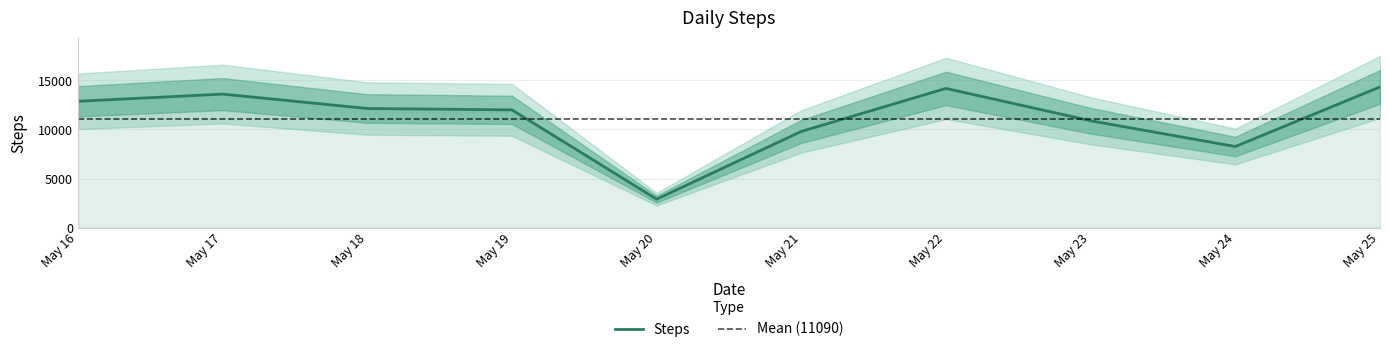

How many points are higher than both their immediate neighbors (excluding endpoints)?

2